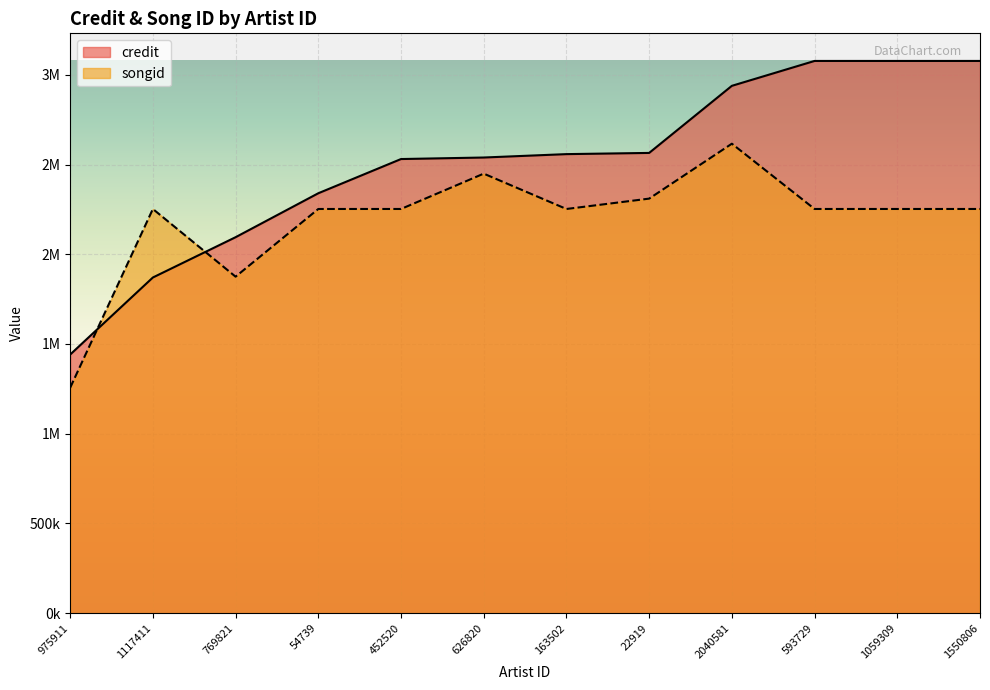

At which category is the sum across all series the highest?

2040581